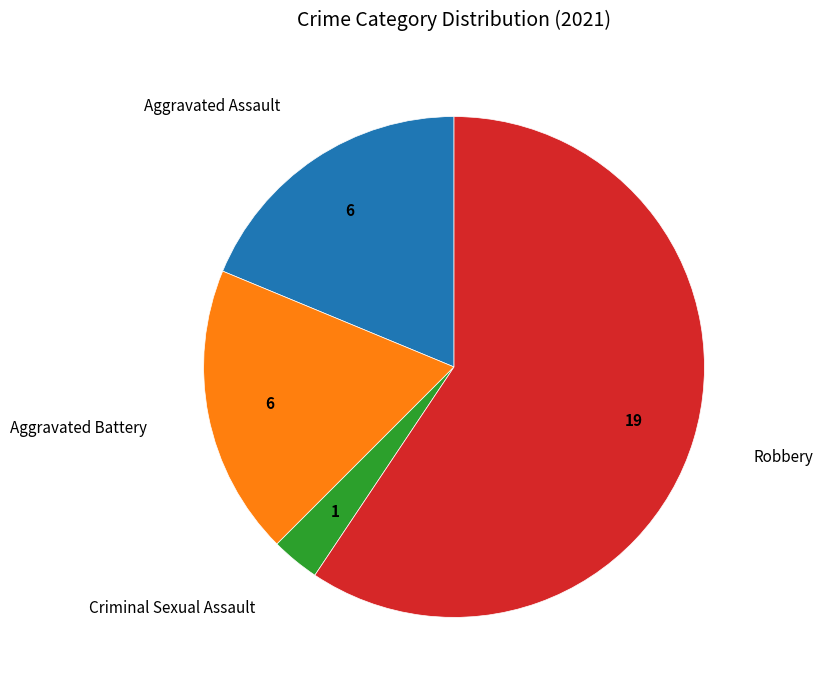

Do Robbery and Aggravated Battery together represent more than half of the pie?

Yes